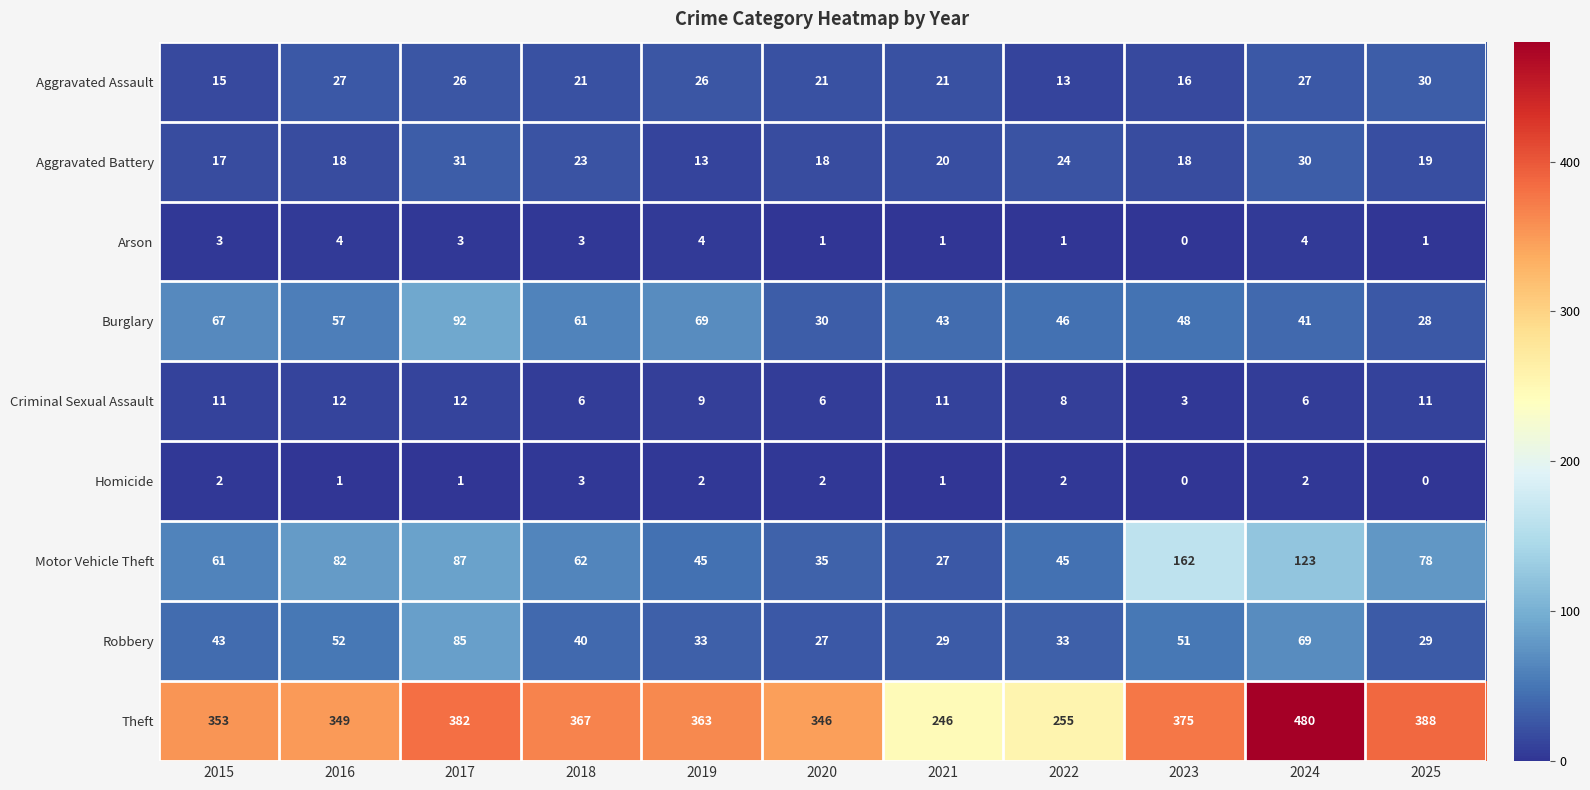

At which category does the chart reach its peak across all series?

2024